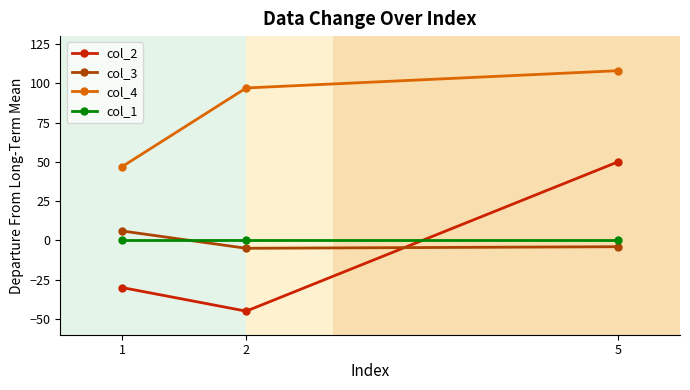

What is the greatest value displayed?

108